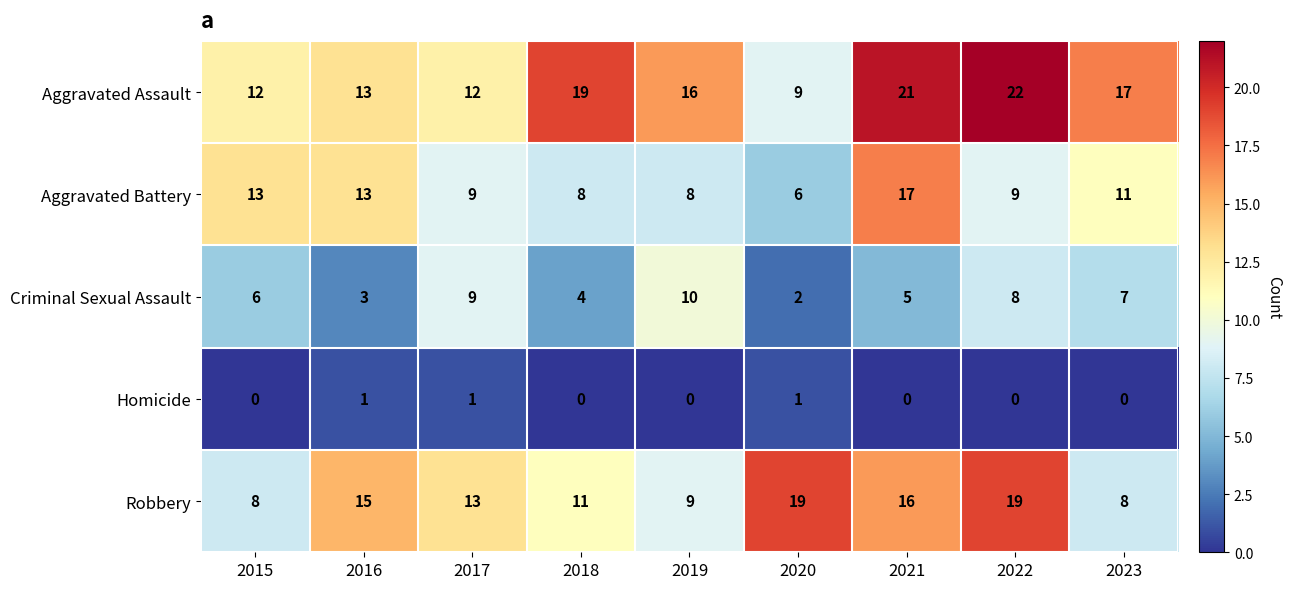

The value of Robbery at 2016 is 21. True or false?

False